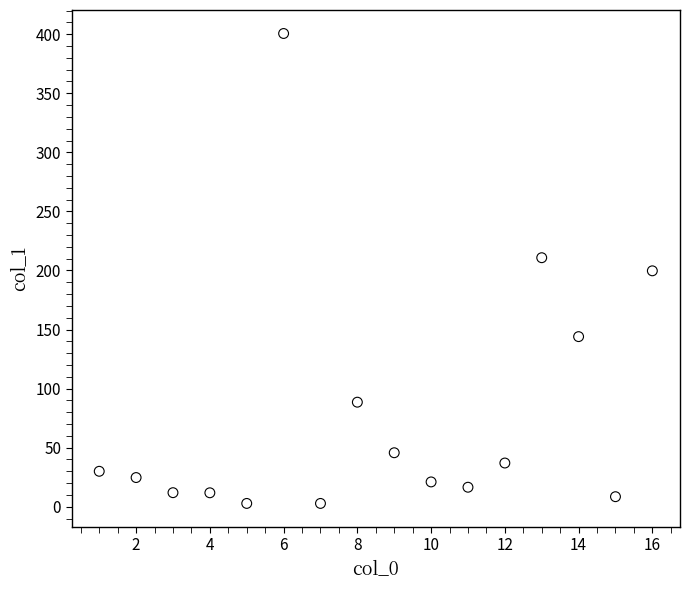

What is the range of Y values (max minus min)?

397.8